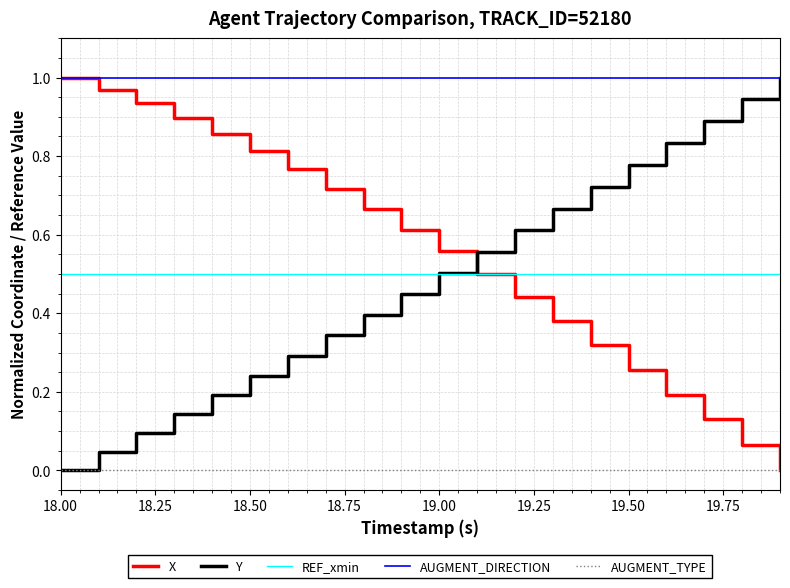

What is the minimum value for REF_xmin?

0.5